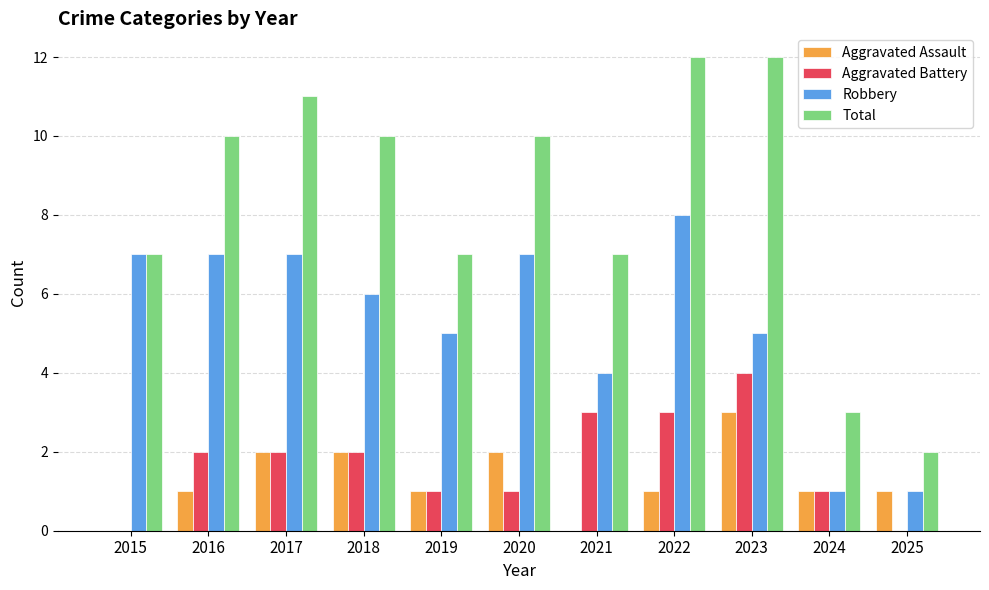

Is it true that Aggravated Assault equals 1 at 2023?

False